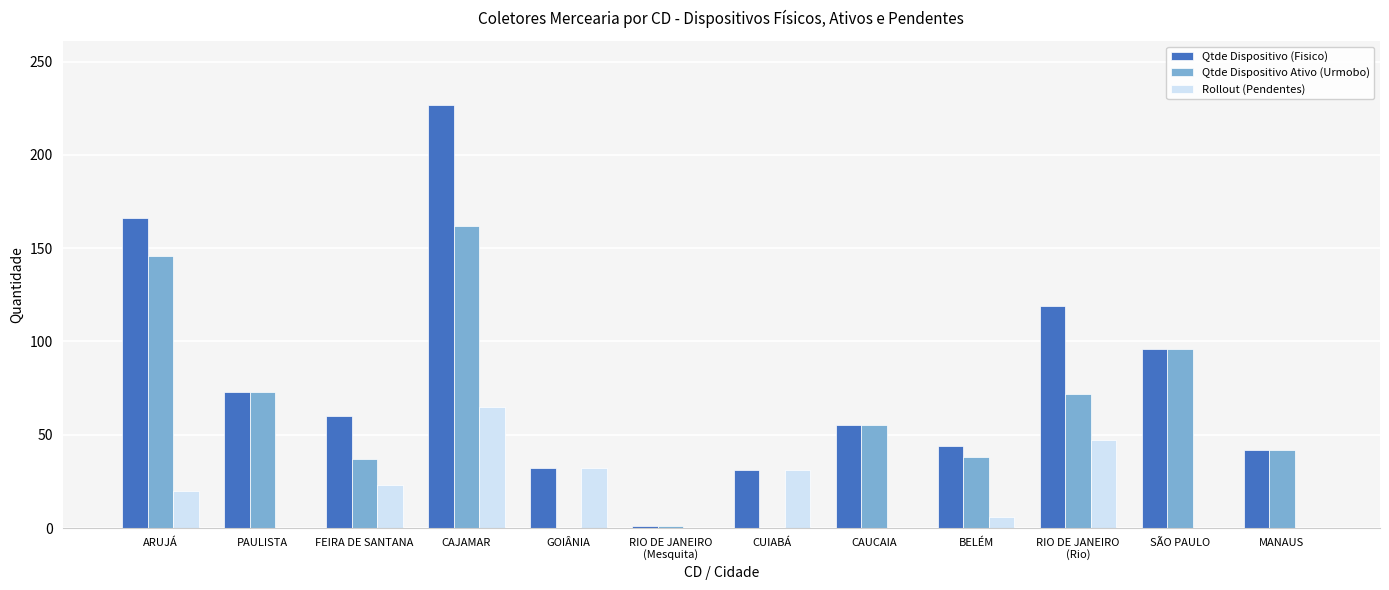

How many distinct data groups are displayed?

3